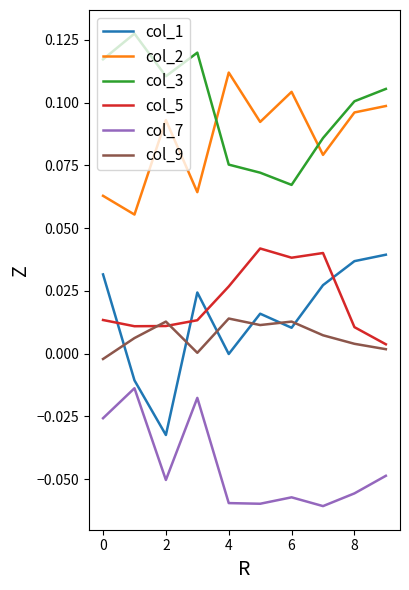

Which series has the largest range (max minus min)?

col_1